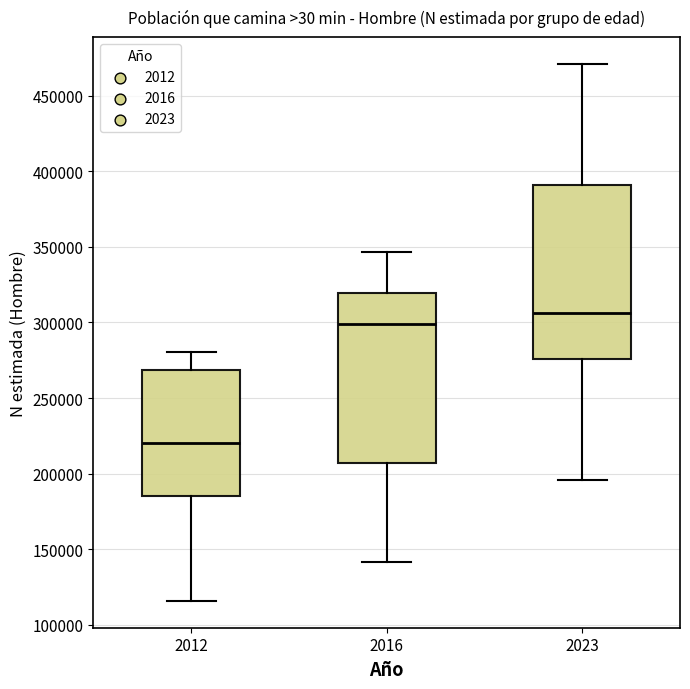

Where does the upper whisker of the box at x = 2012 end on the y-axis? The values are not printed on the chart, so give them approximately, as read against the axis.

280000